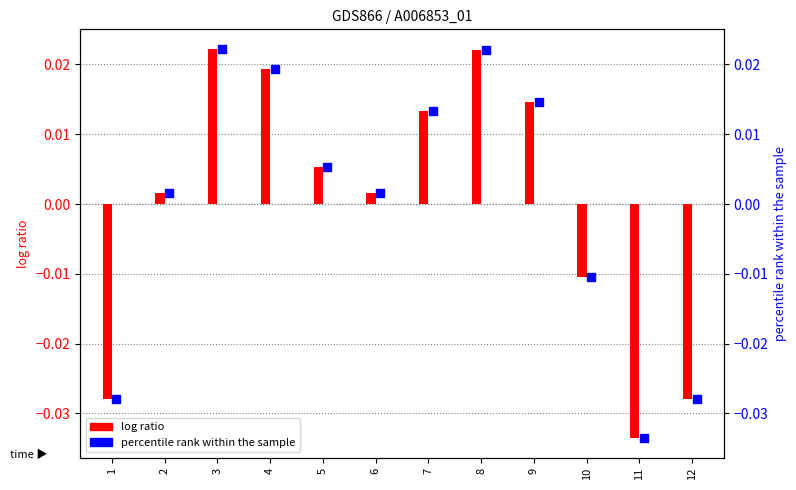

What is the total value across all series at 11?

-0.1